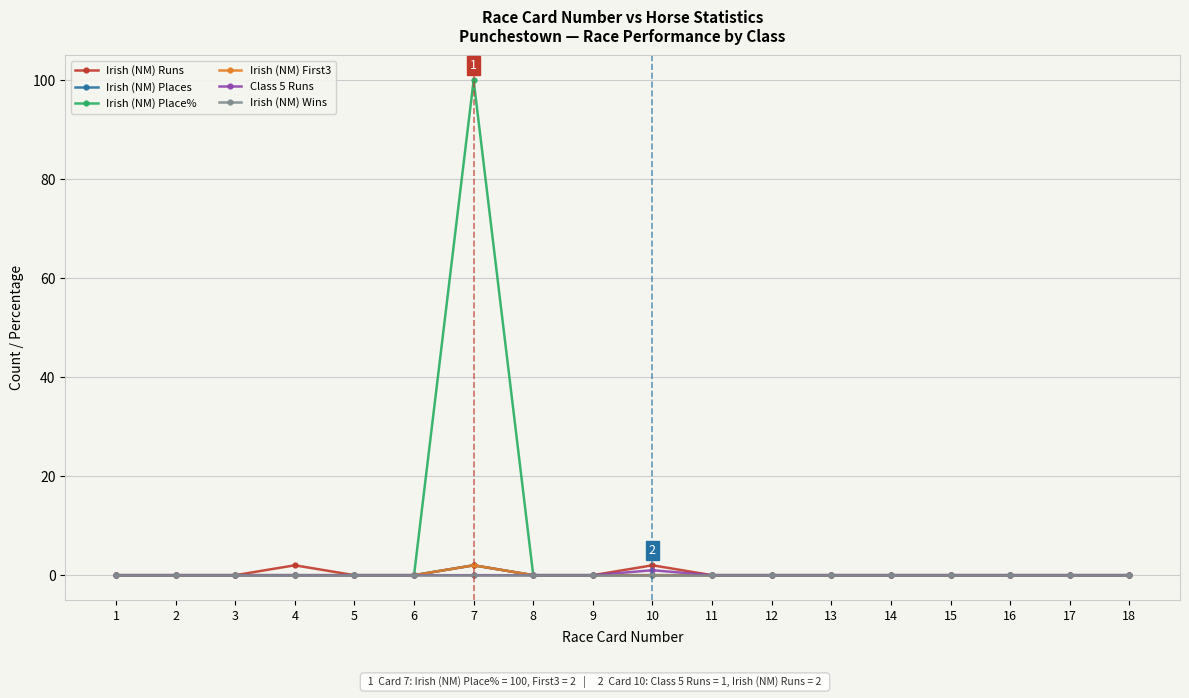

How many Irish (NM) First3 values are between 0 and 1?

17